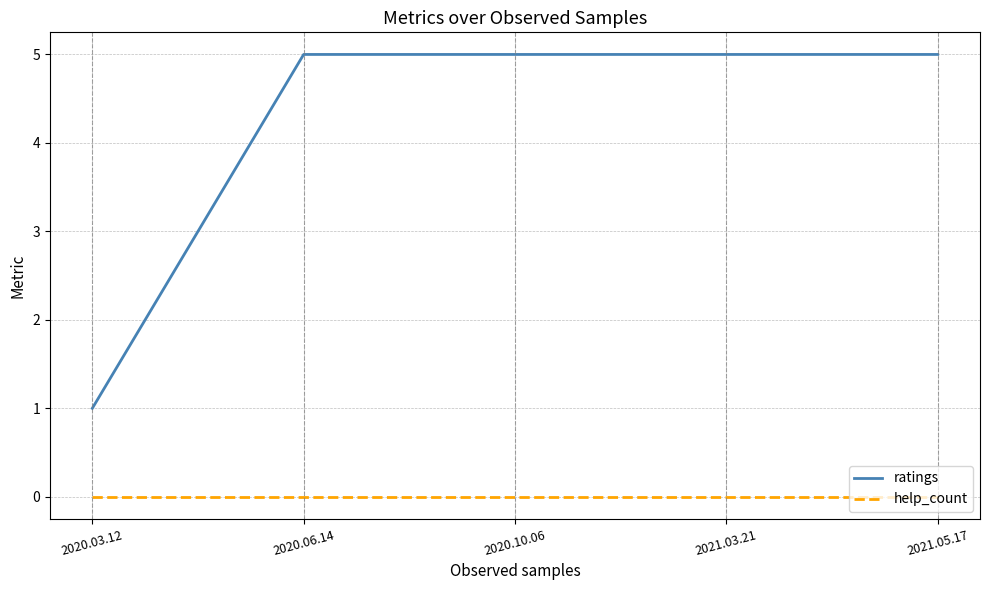

Which series has the largest range (max minus min)?

ratings